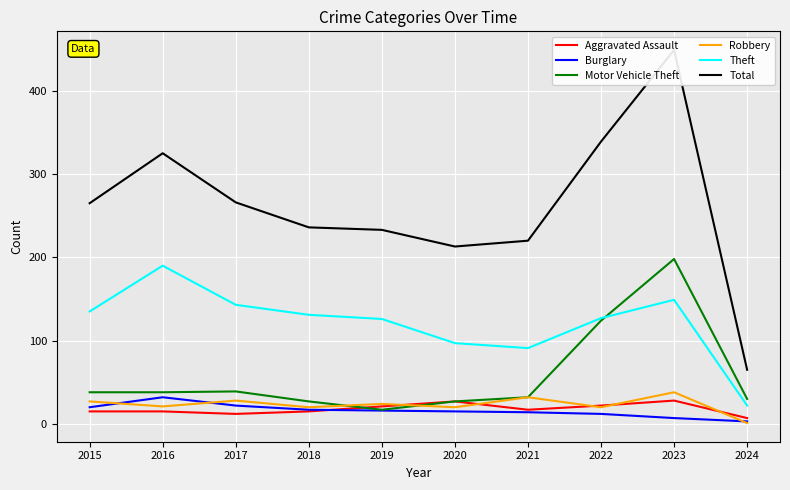

At which label does Burglary reach its minimum?

2024